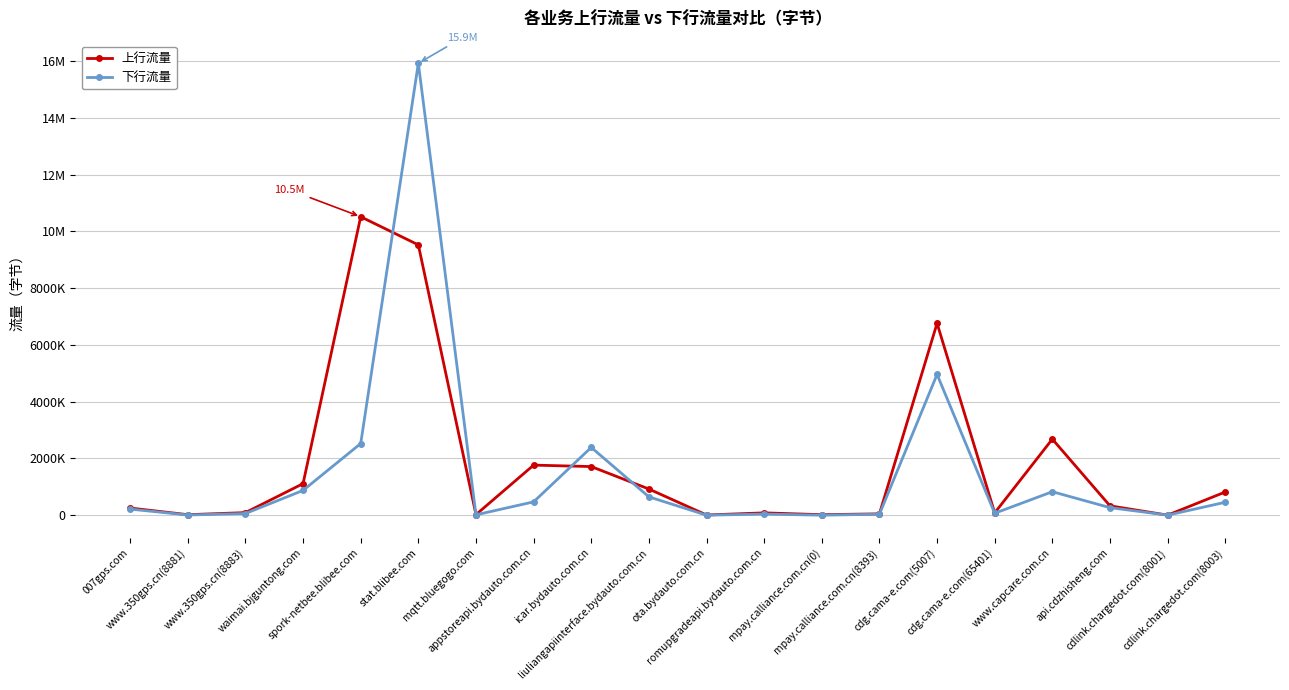

What is the maximum value shown in the chart?

15926324